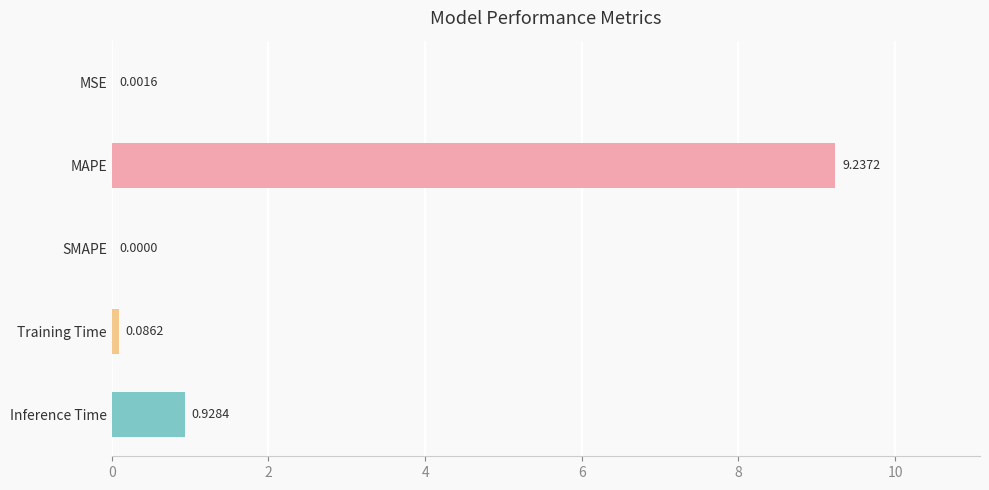

Between Inference Time and MAPE, which is larger?

MAPE